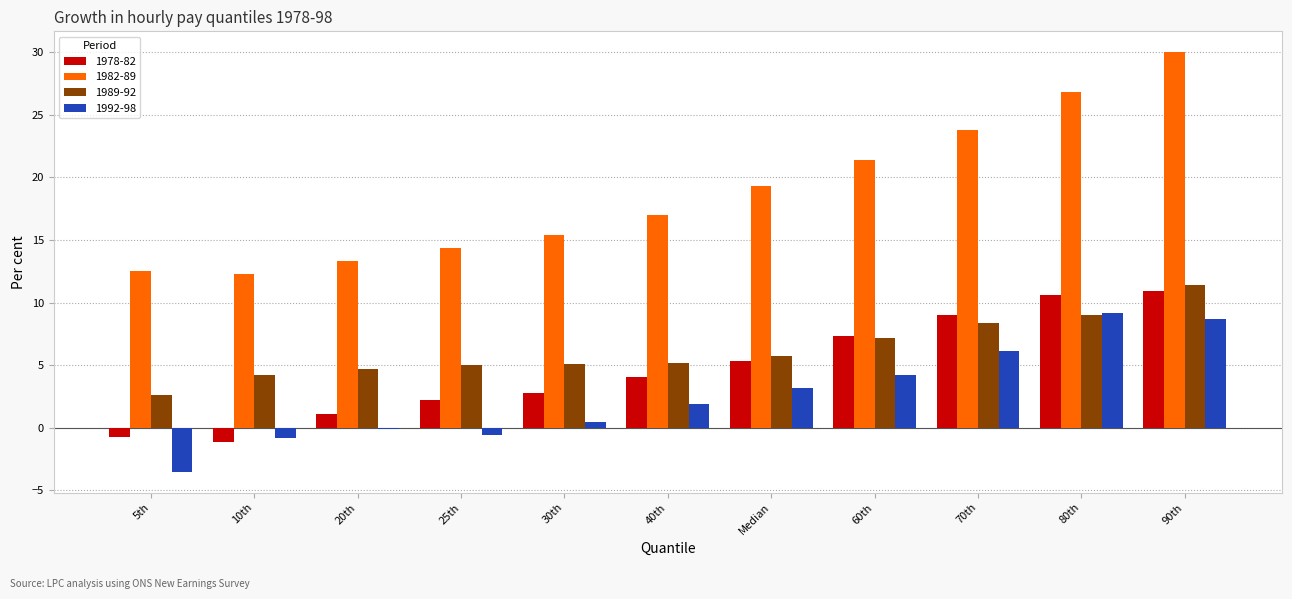

What is the sum of all 1992-98 values?

28.8